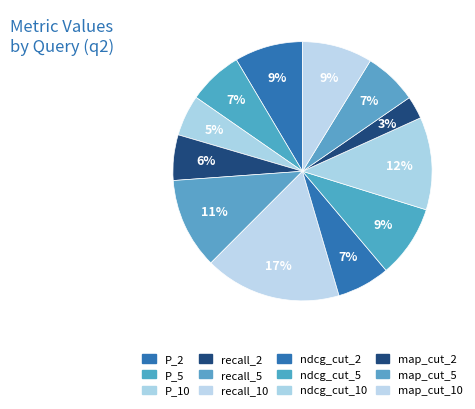

The recall_5 slice represents 22% of the pie. True or false?

False